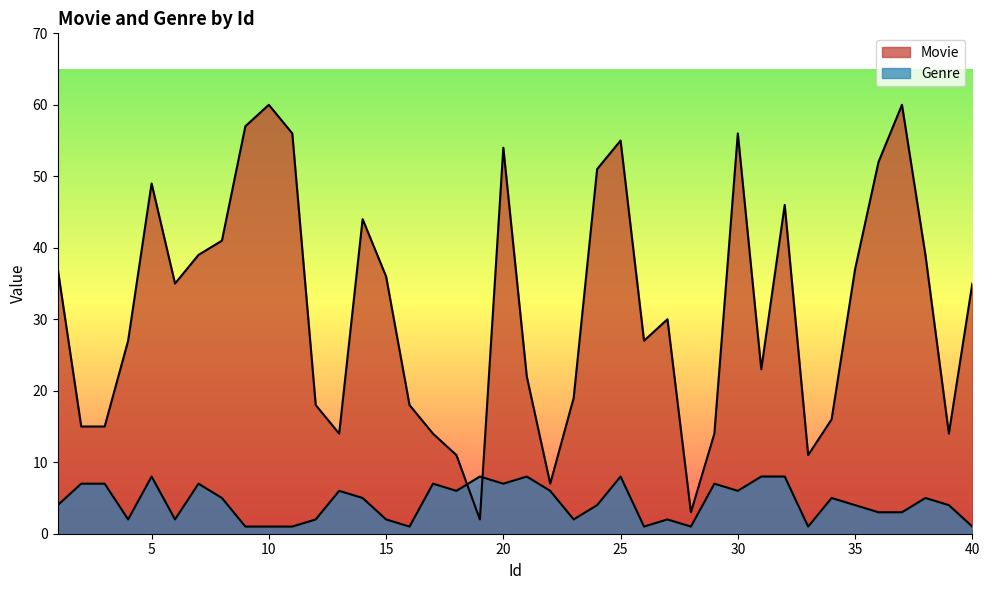

True or false: Genre has a value of 2 at 6.

True